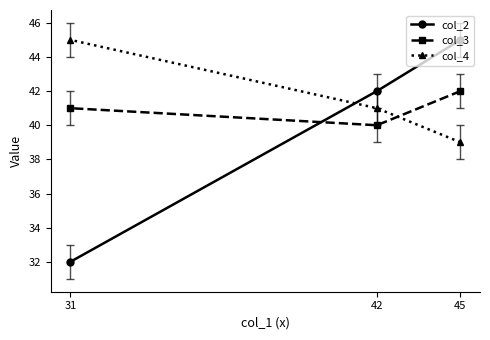

Is the value of col_4 at 31 greater than the value of col_2 at 31?

Yes